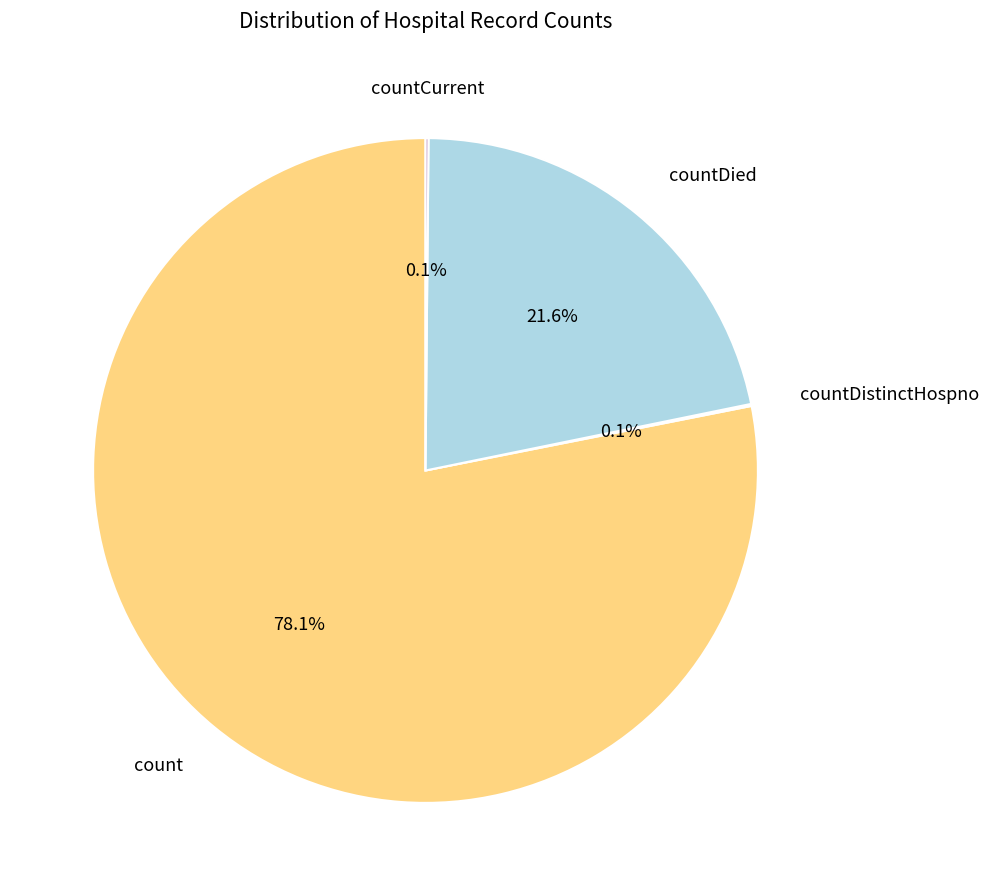

Which category has the biggest portion of the pie?

count